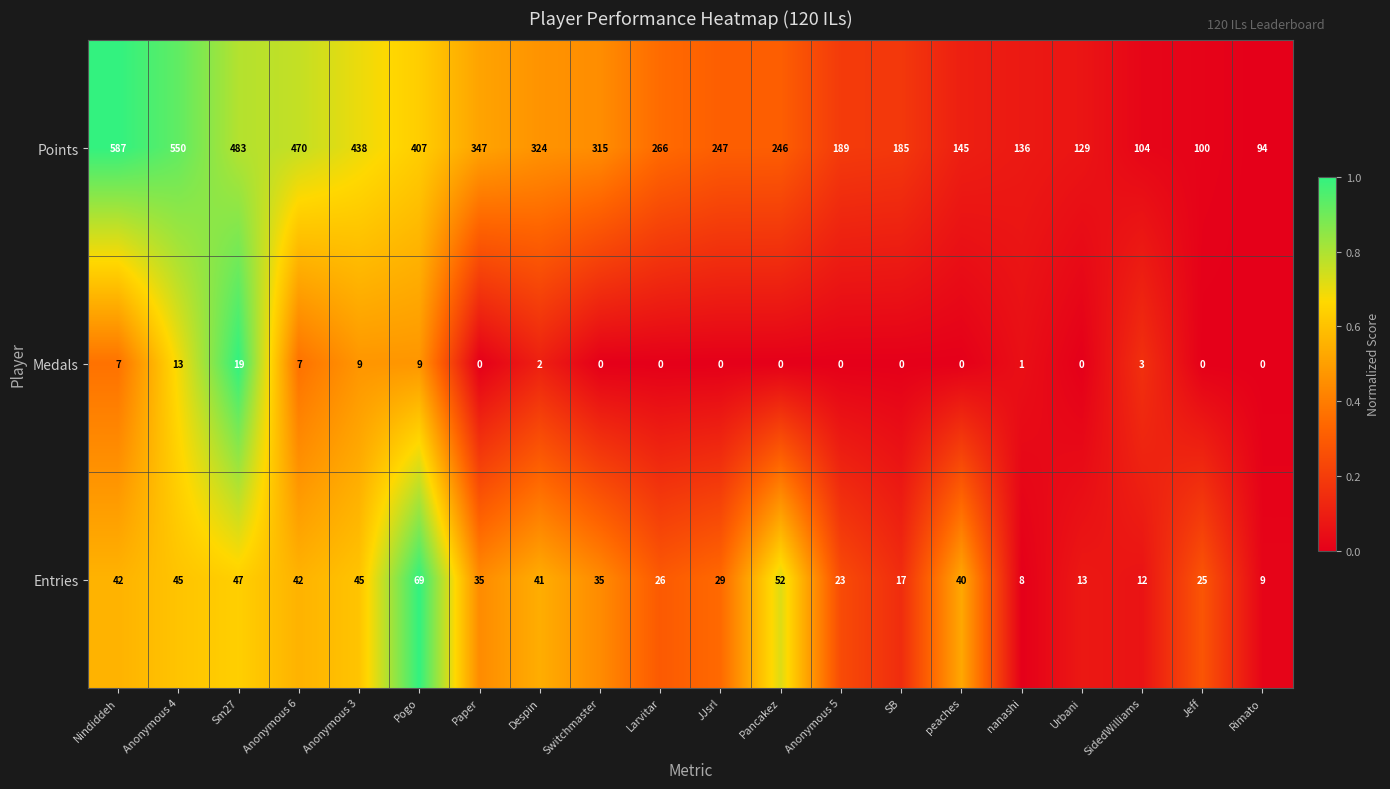

What is the total value across all series at Jeff?

125